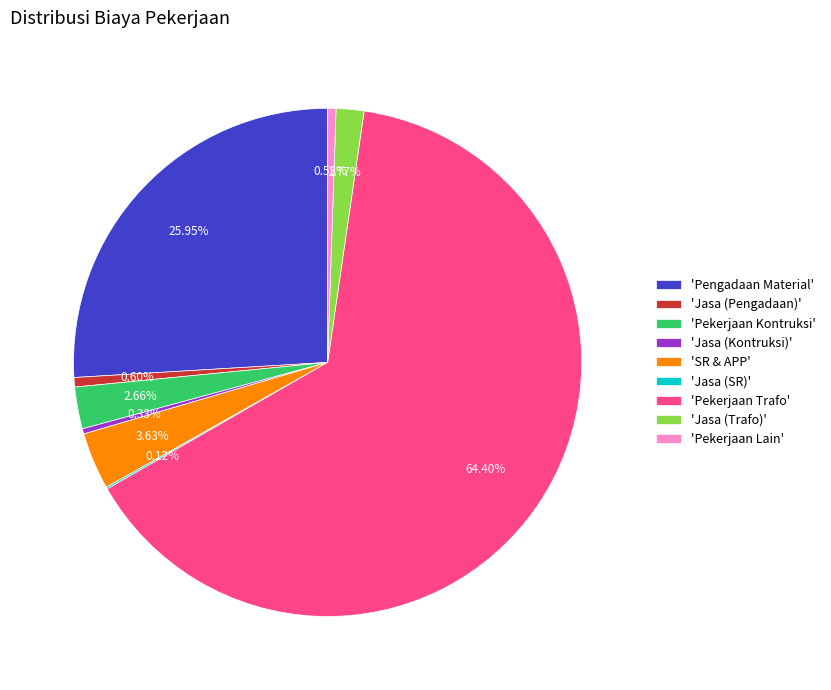

Is the sum of 'Pekerjaan Kontruksi' and 'Pengadaan Material' greater than half?

No